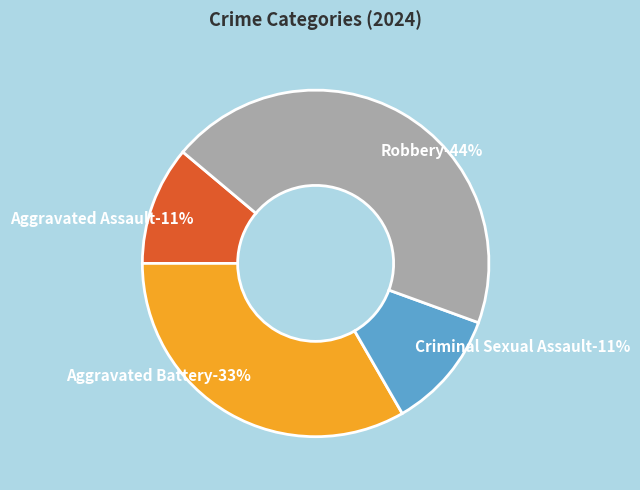

To the nearest percent, what portion does Aggravated Assault represent?

11%